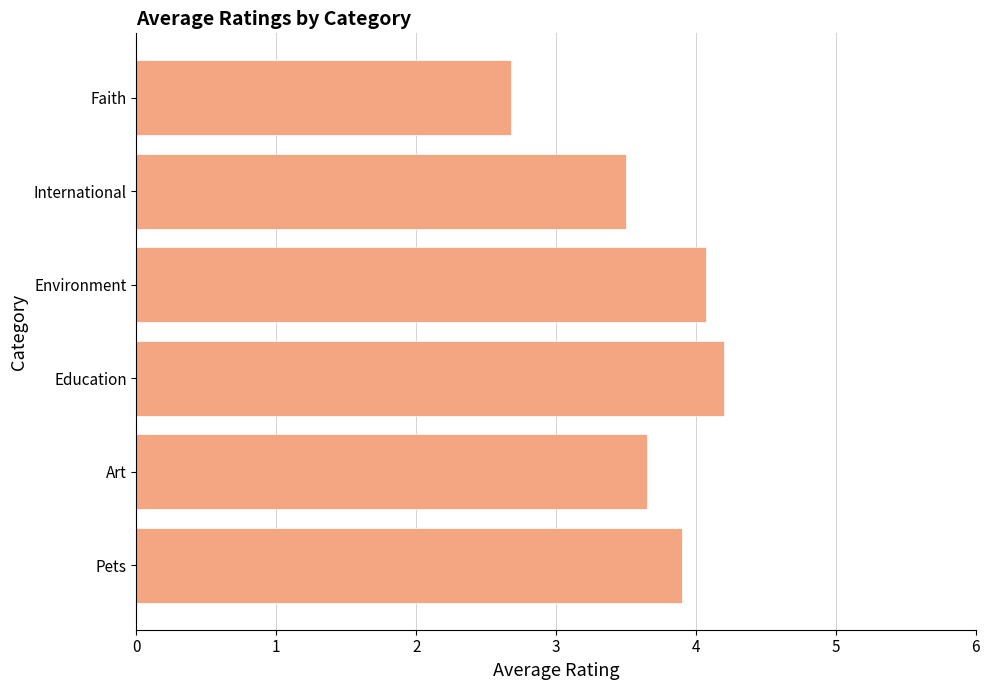

What is the smallest value displayed?

2.7